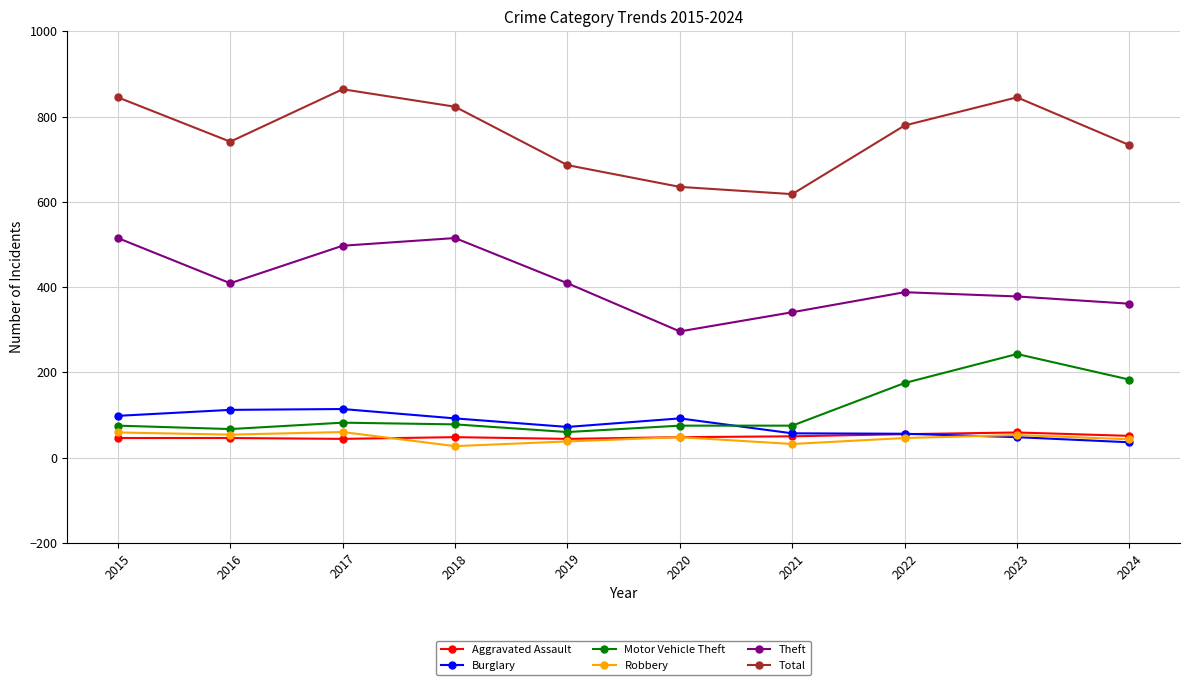

Is it true that Theft equals 515 at 2018?

True